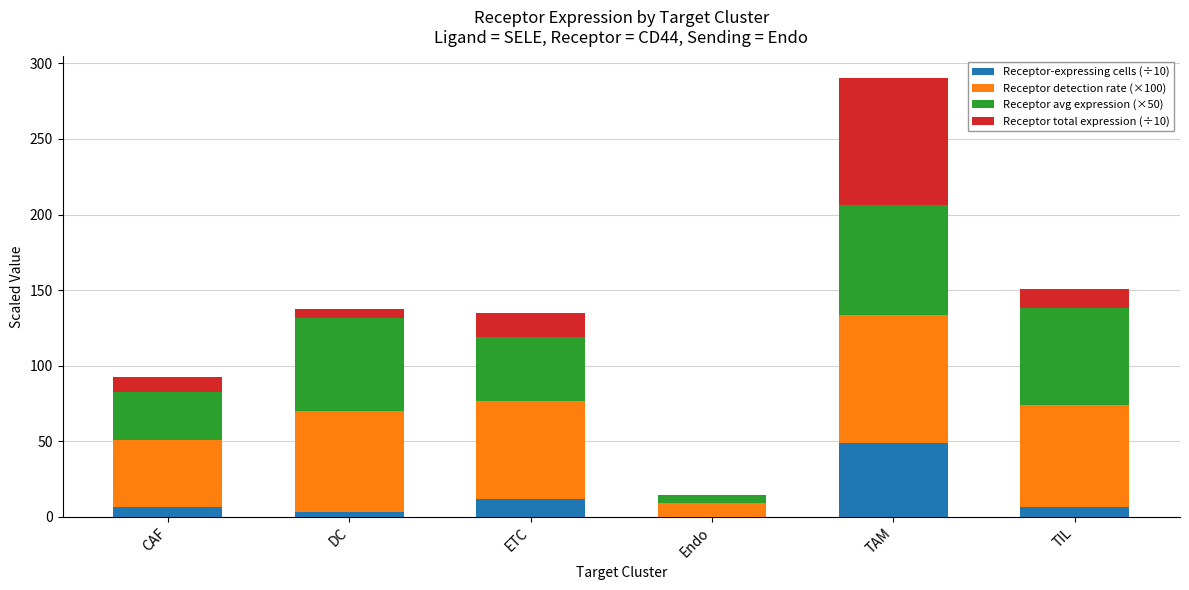

At which category is the sum across all series the highest?

TAM